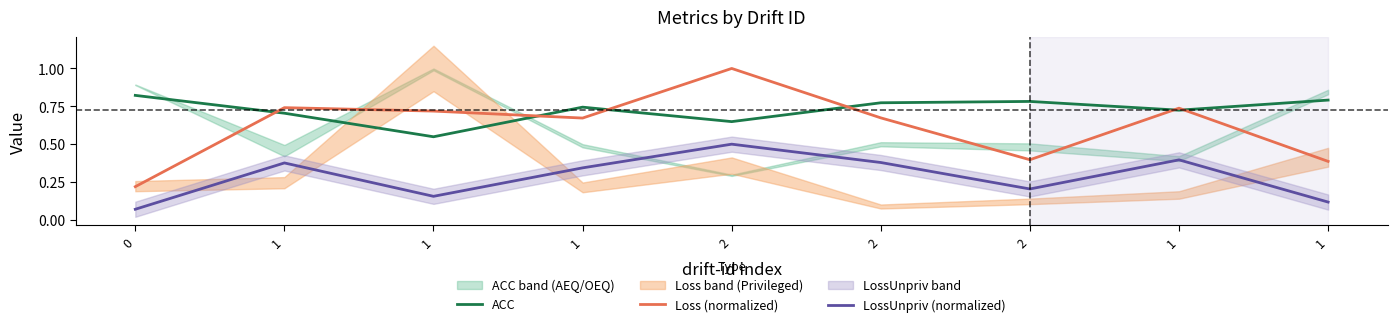

In LossUnpriv (normalized), how many points are higher than both neighbors (excluding endpoints)?

3